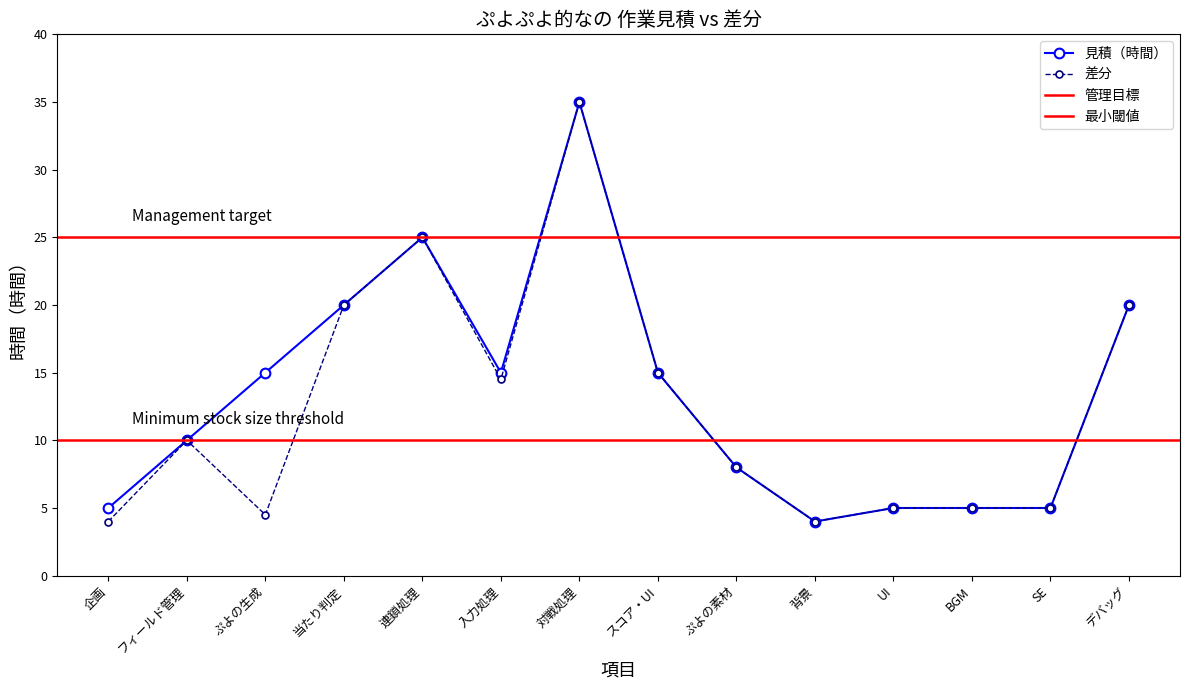

The value of 見積（時間） at UI is 1.0. True or false?

False